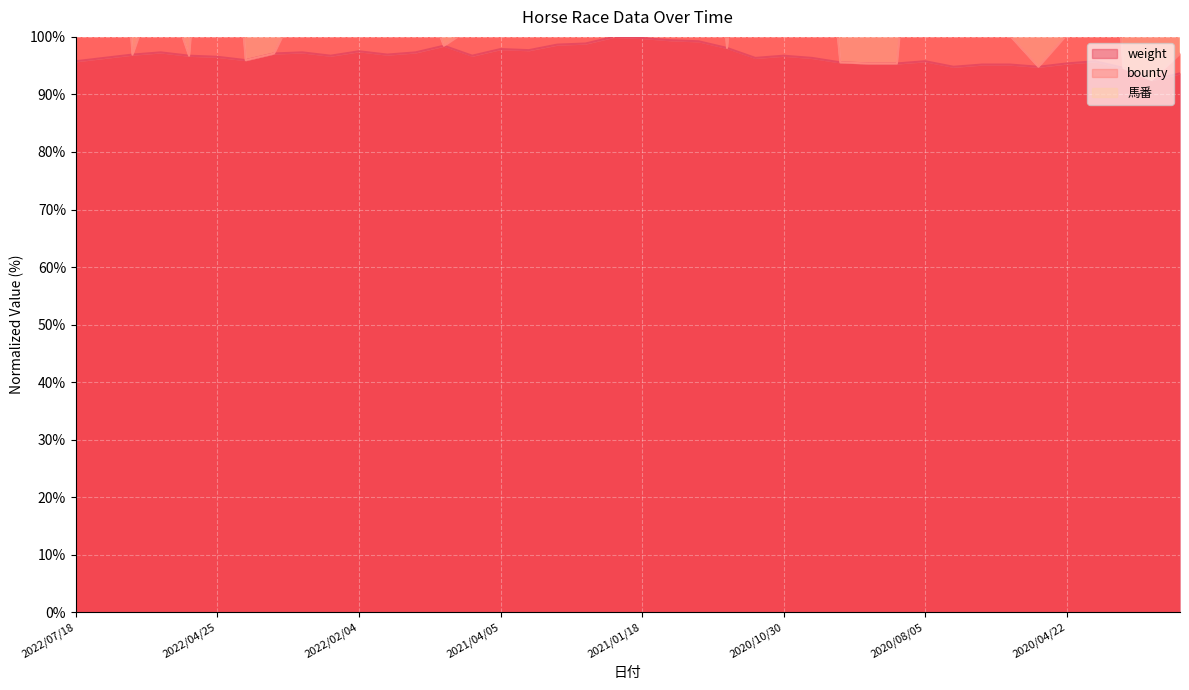

Which has a higher value, 2022/01/06 or 2022/07/18?

2022/01/06